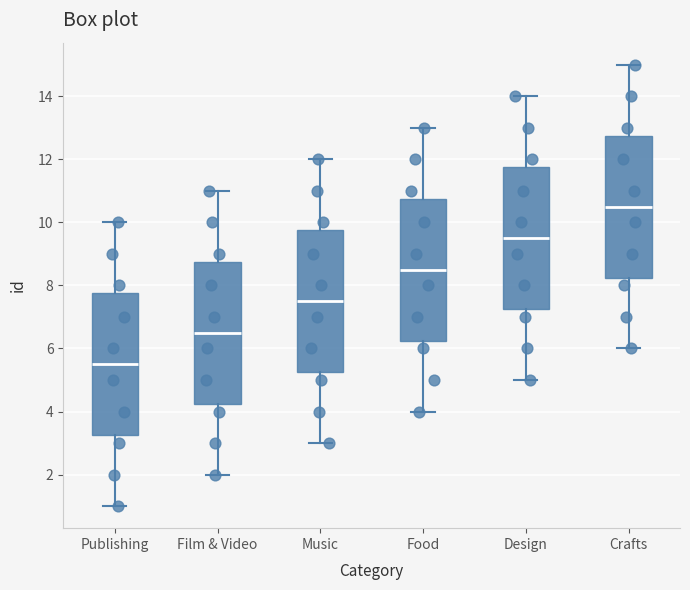

Reading left to right, transcribe this box plot: for each box, give where its median line is, the range the box spans, and where its two whiskers end, as read against the y-axis. The values are not printed on the chart, so give them approximately, as read against the axis.

Publishing: median 5.6, box 3.2 to 7.8, whiskers 1.0 to 10.0
Film & Video: median 6.6, box 4.2 to 8.8, whiskers 2.0 to 11.0
Music: median 7.6, box 5.2 to 9.8, whiskers 3.0 to 12.0
Food: median 8.6, box 6.2 to 10.8, whiskers 4.0 to 13.0
Design: median 9.6, box 7.2 to 11.8, whiskers 5.0 to 14.0
Crafts: median 10.6, box 8.2 to 12.8, whiskers 6.0 to 15.0